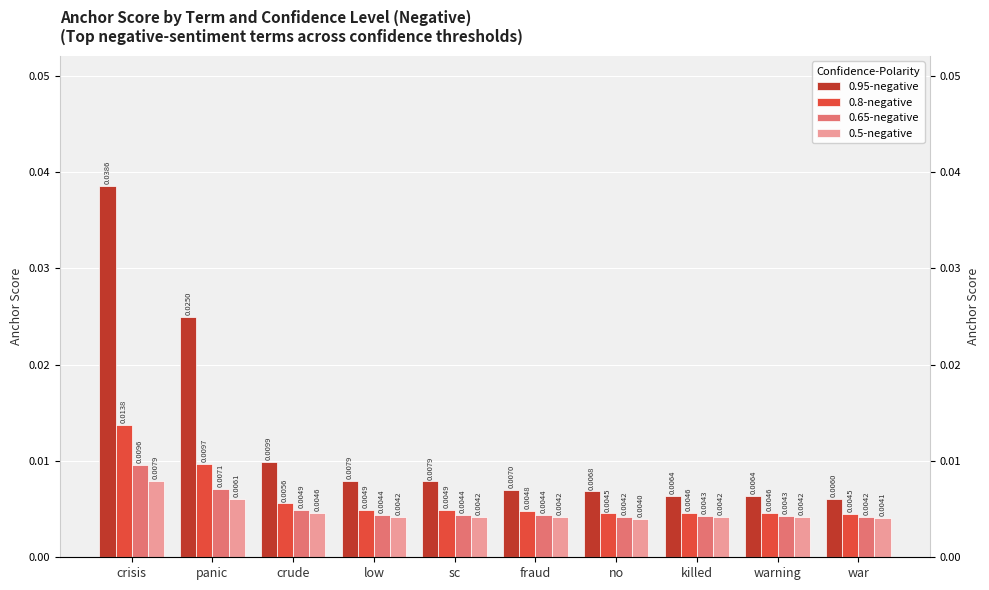

At which label does 0.65-negative reach its minimum?

no